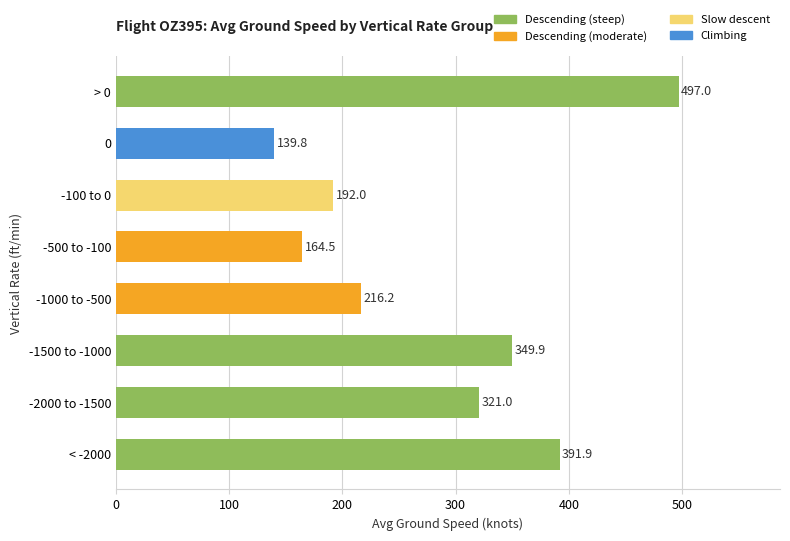

List the labels in order of value, smallest first.

0, -500 to -100, -100 to 0, -1000 to -500, -2000 to -1500, -1500 to -1000, < -2000, > 0